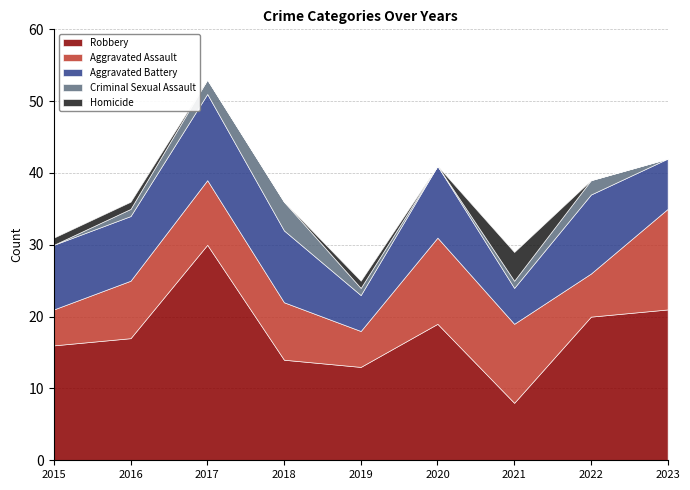

How many Aggravated Battery values are between 7 and 10?

5